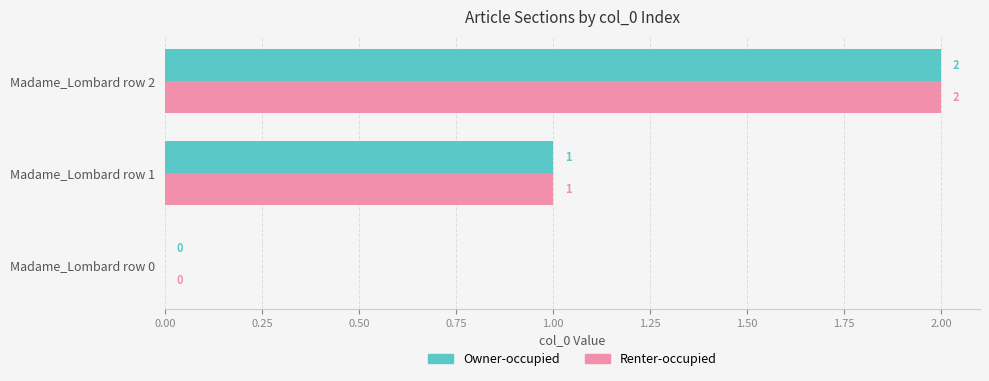

How many distinct data groups are displayed?

2